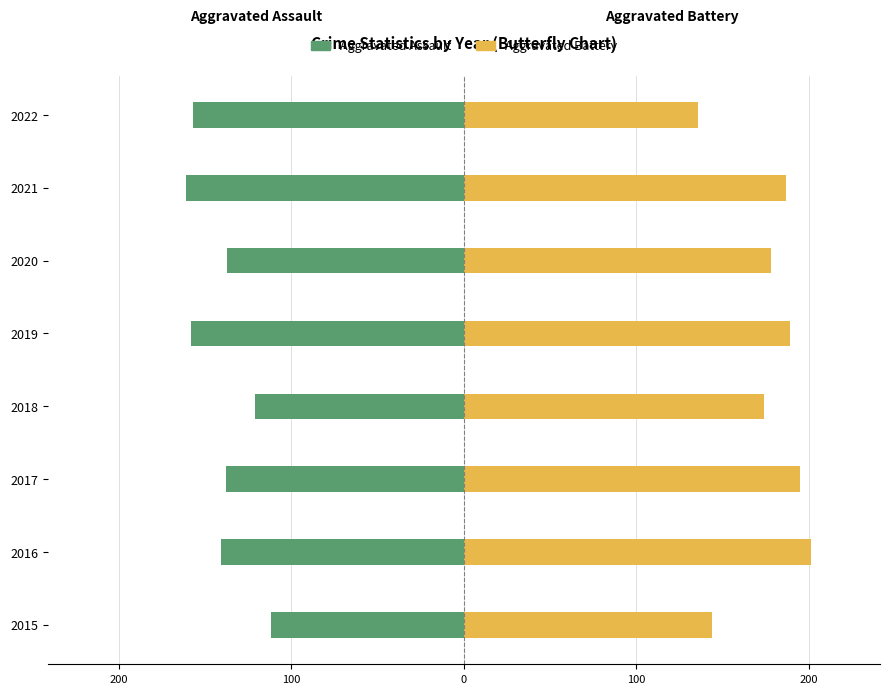

Rank the series at 0 from highest to lowest value.

Aggravated Battery, Aggravated Assault